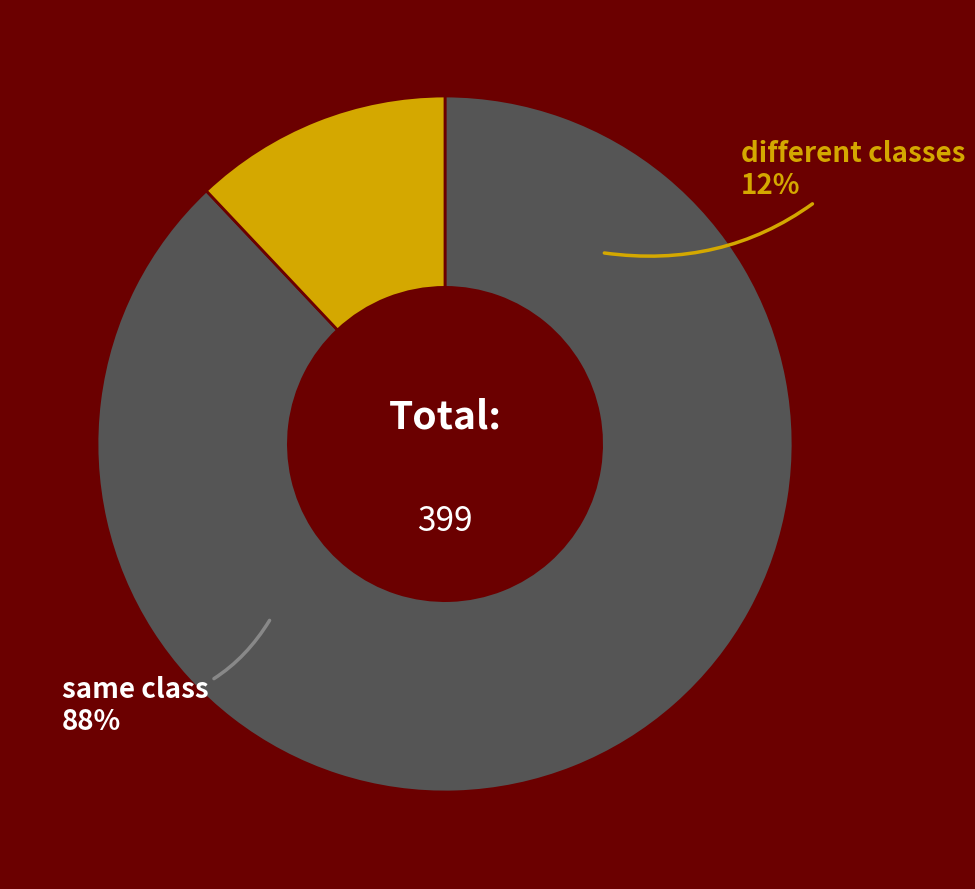

How many segments does this pie chart have?

2